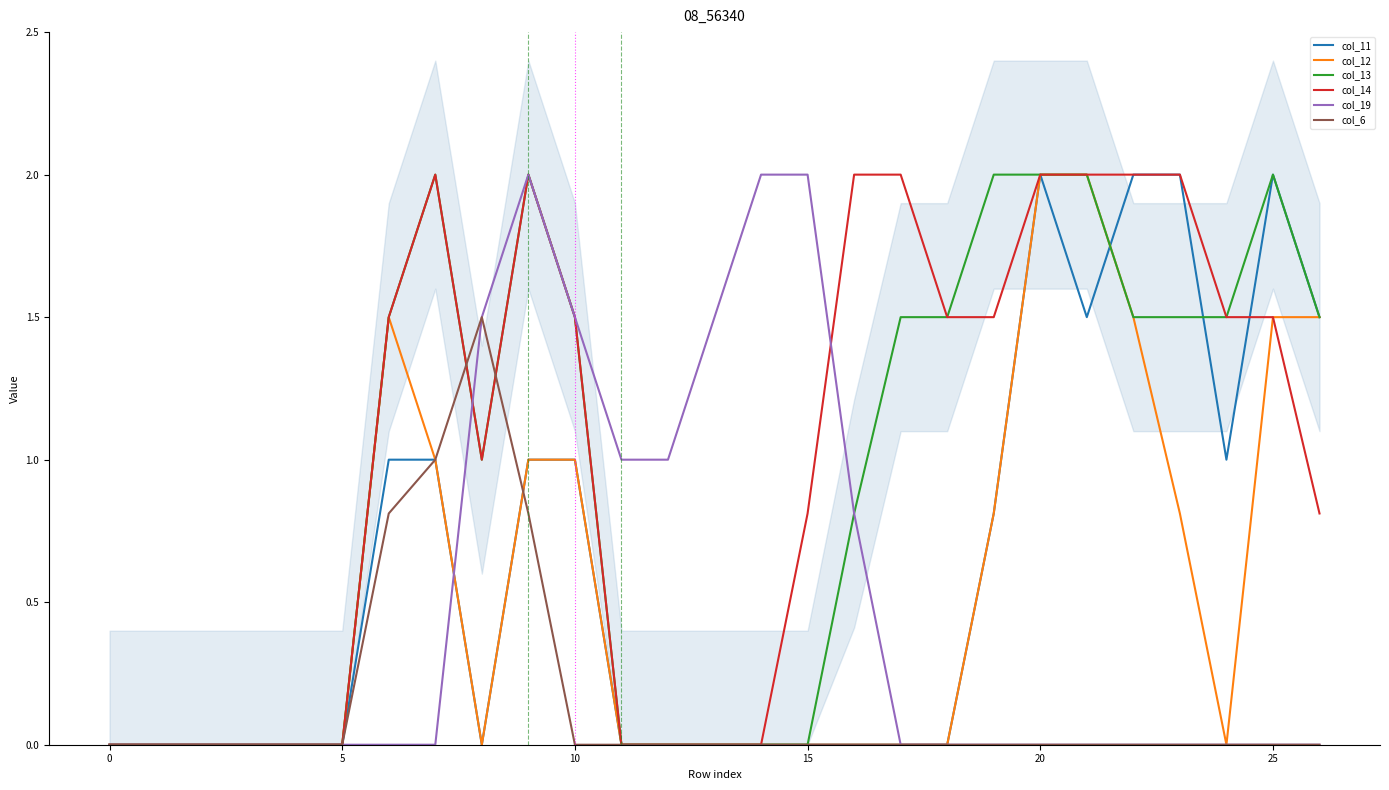

What is the highest value of the col_19 series?

2.0